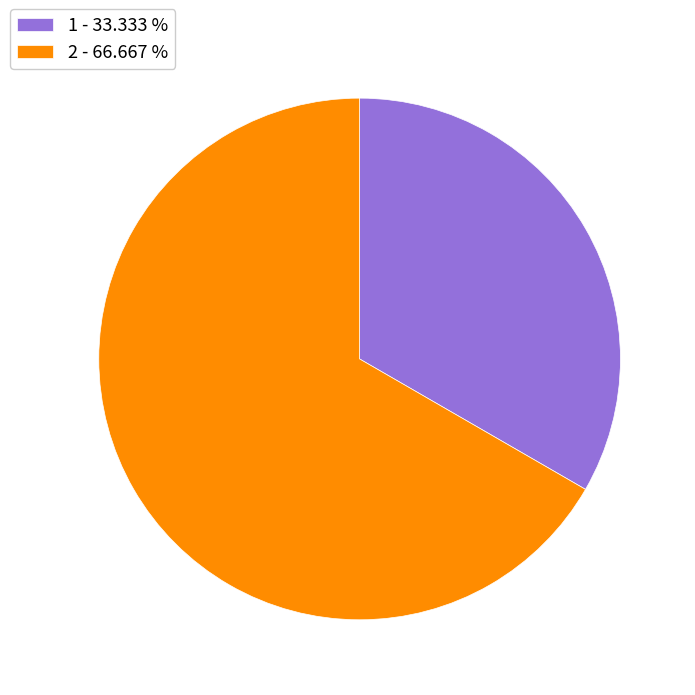

How many slices are in this pie chart?

2